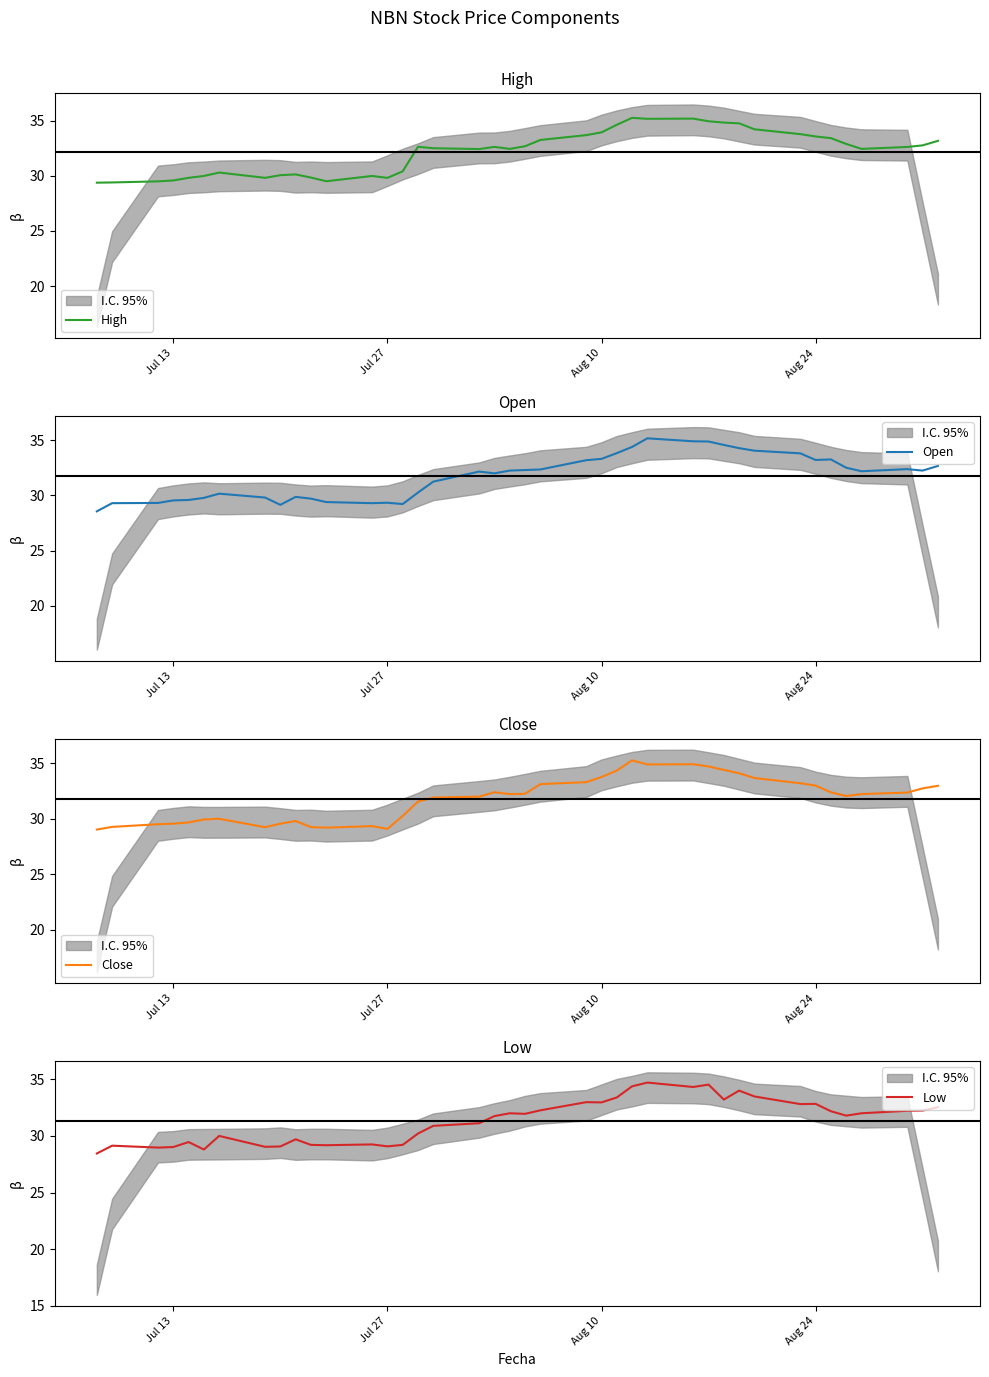

What is the maximum value for High?

35.3